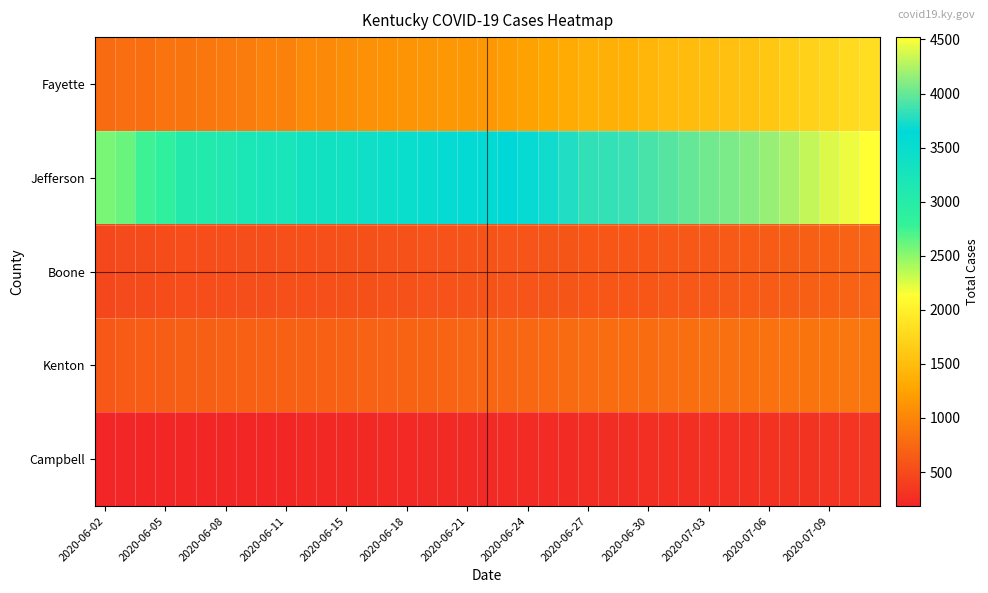

What is the greatest value displayed?

4522